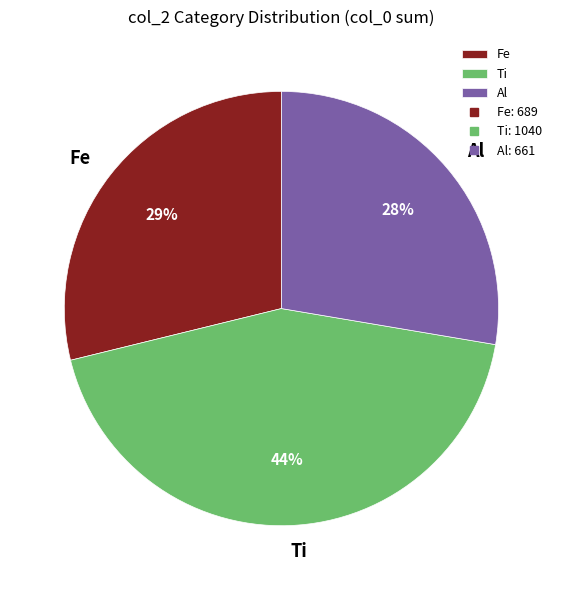

What percentage is the Fe slice, to the nearest percent?

29%